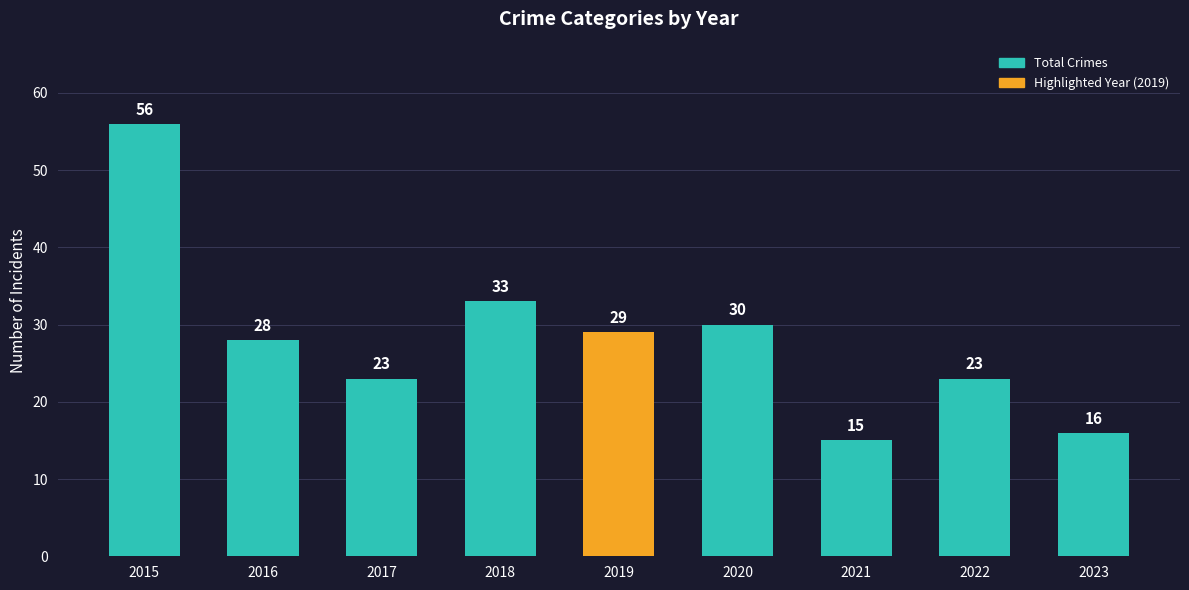

How many bars are there in total?

9